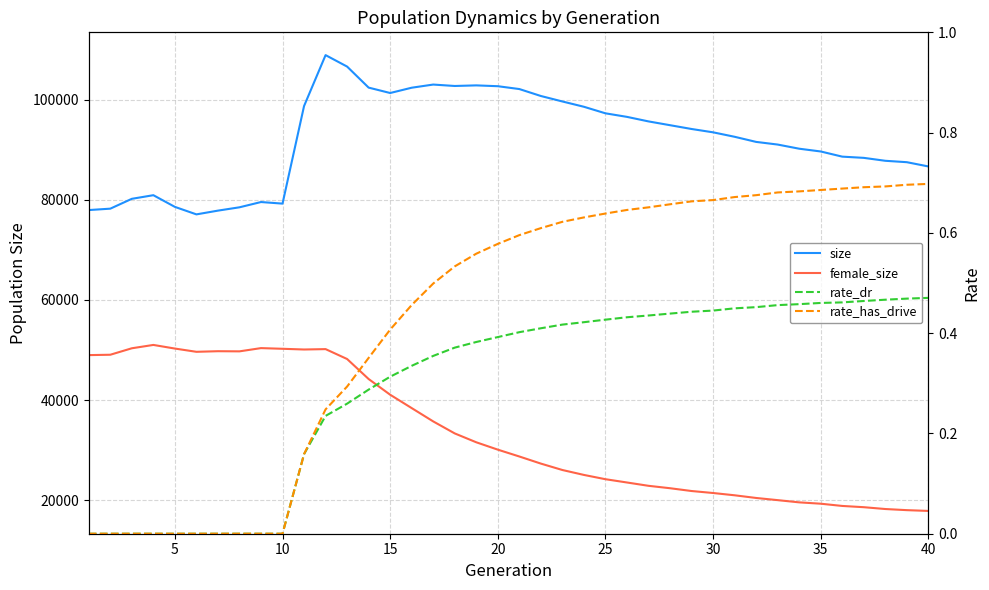

How many values in the rate_dr series exceed 0?

30